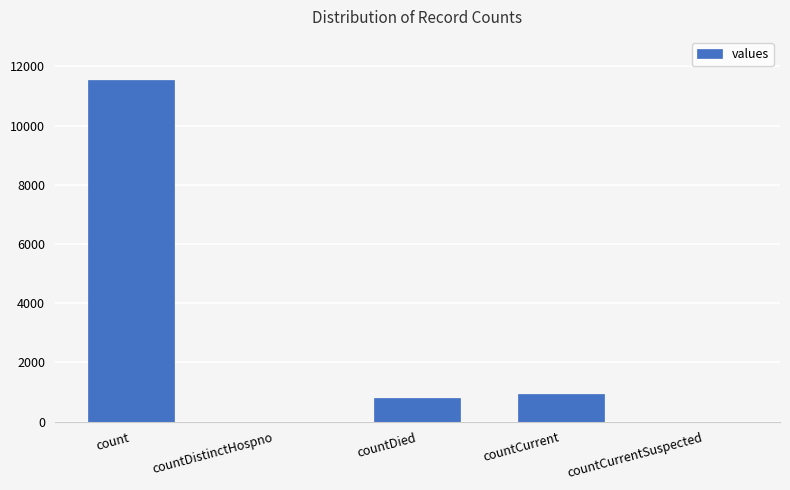

Read the value at countCurrent.

918